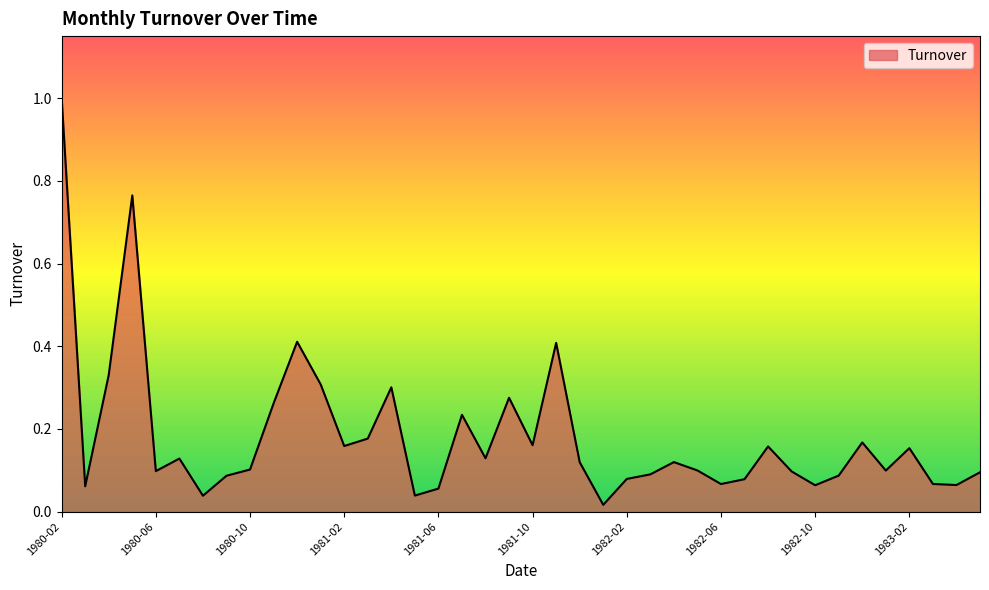

What is the greatest value displayed?

1.0